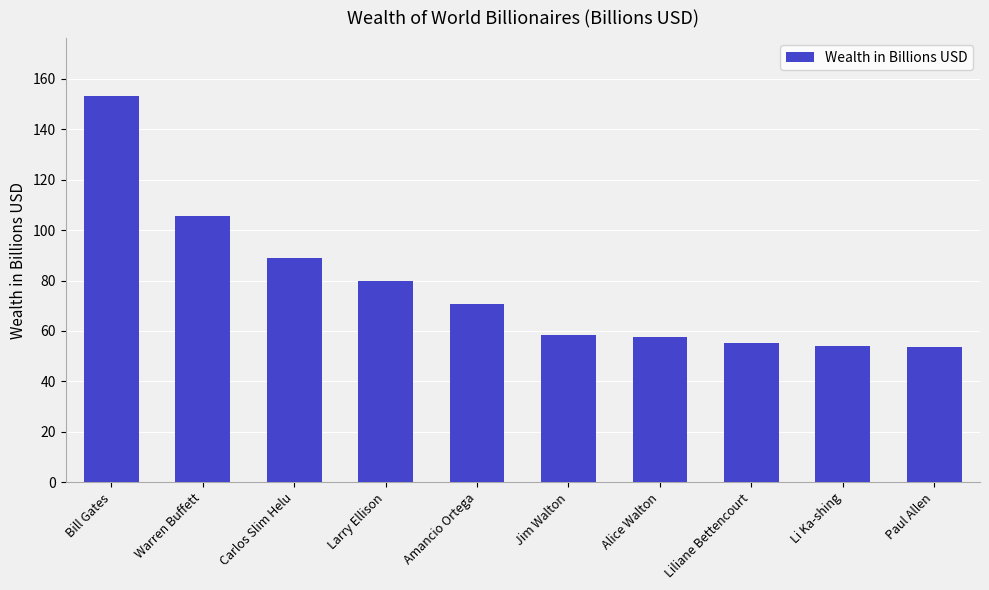

True or false: the data shows 25.4 at Larry Ellison.

False